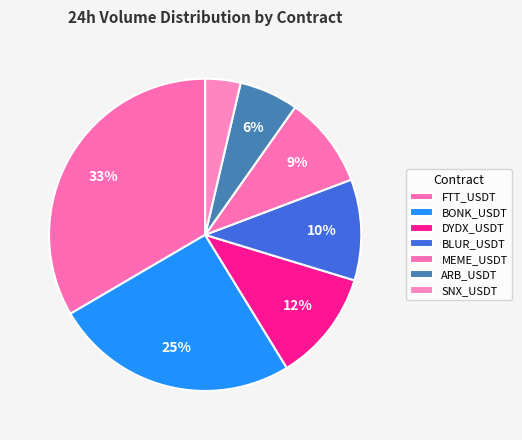

Rank the categories by value from highest to lowest.

FTT_USDT, BONK_USDT, DYDX_USDT, BLUR_USDT, MEME_USDT, ARB_USDT, SNX_USDT